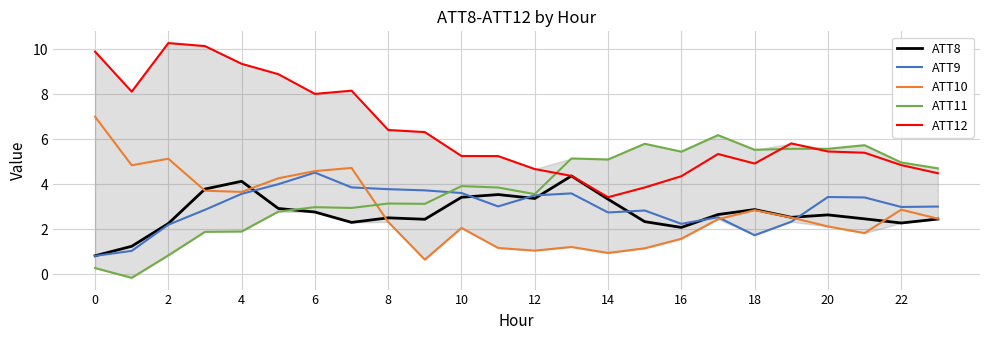

True or false: ATT10 and ATT8 intersect in this chart.

True